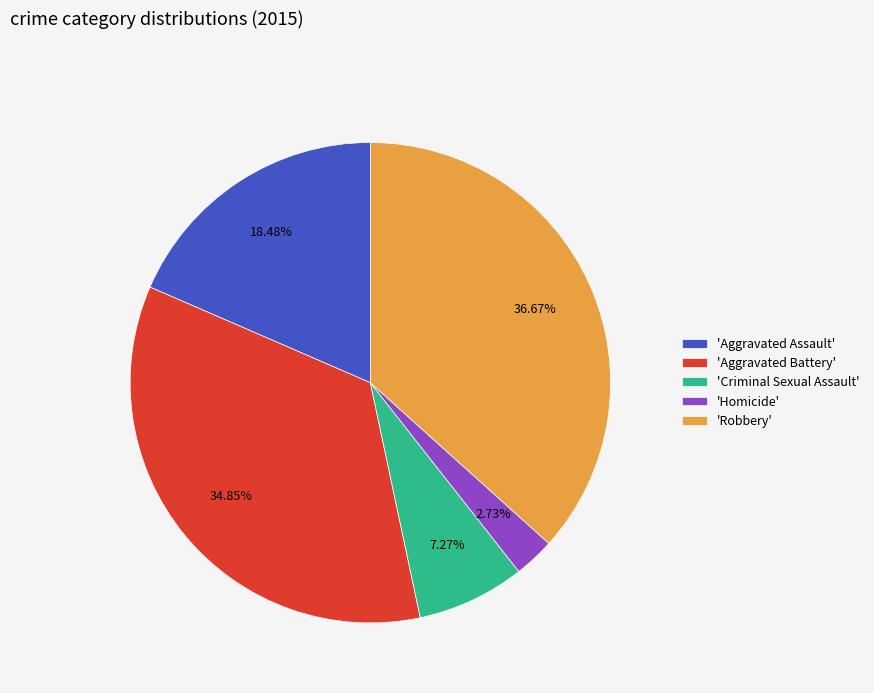

Rank the categories by value from lowest to highest.

'Homicide', 'Criminal Sexual Assault', 'Aggravated Assault', 'Aggravated Battery', 'Robbery'